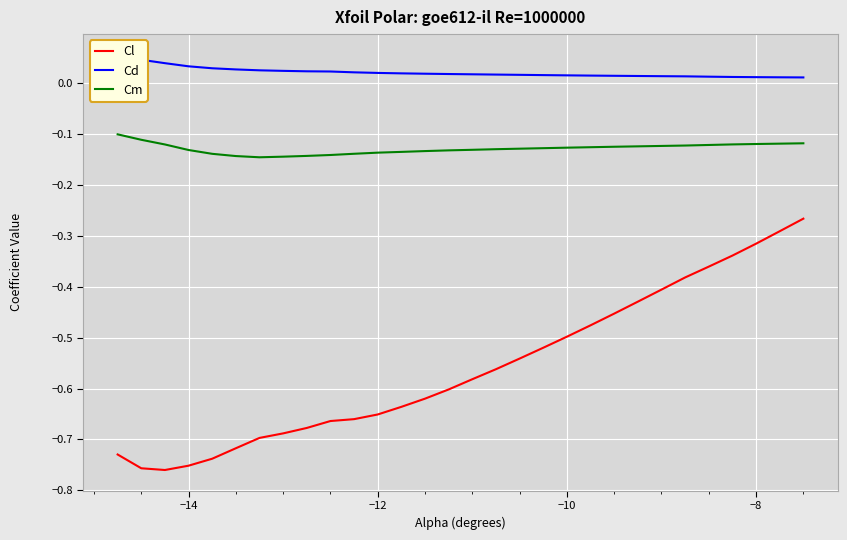

How many categories are shown in the chart?

30